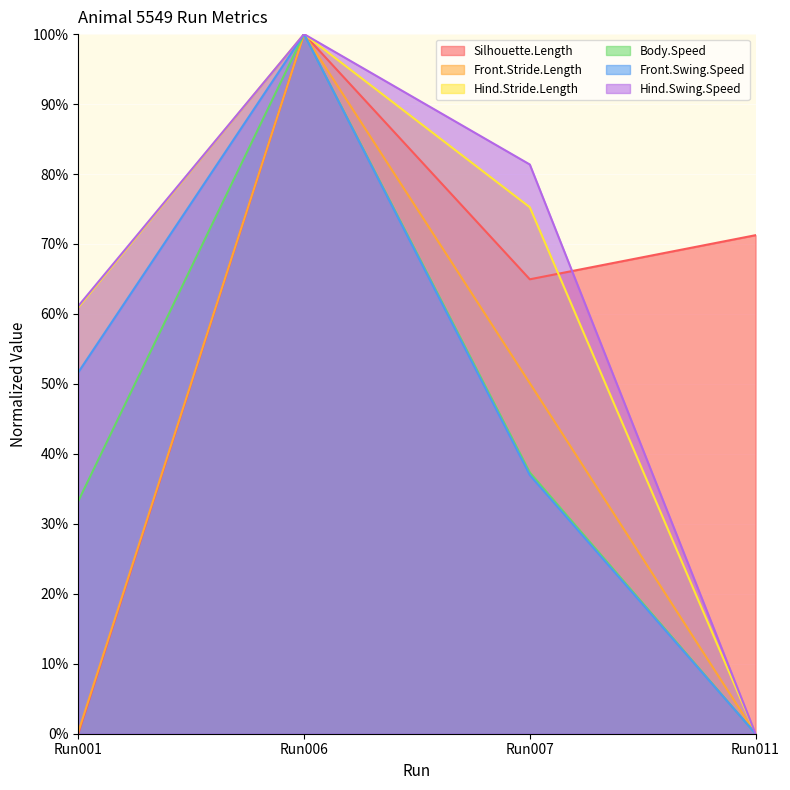

Which series has the largest total across all categories?

Hind.Swing.Speed